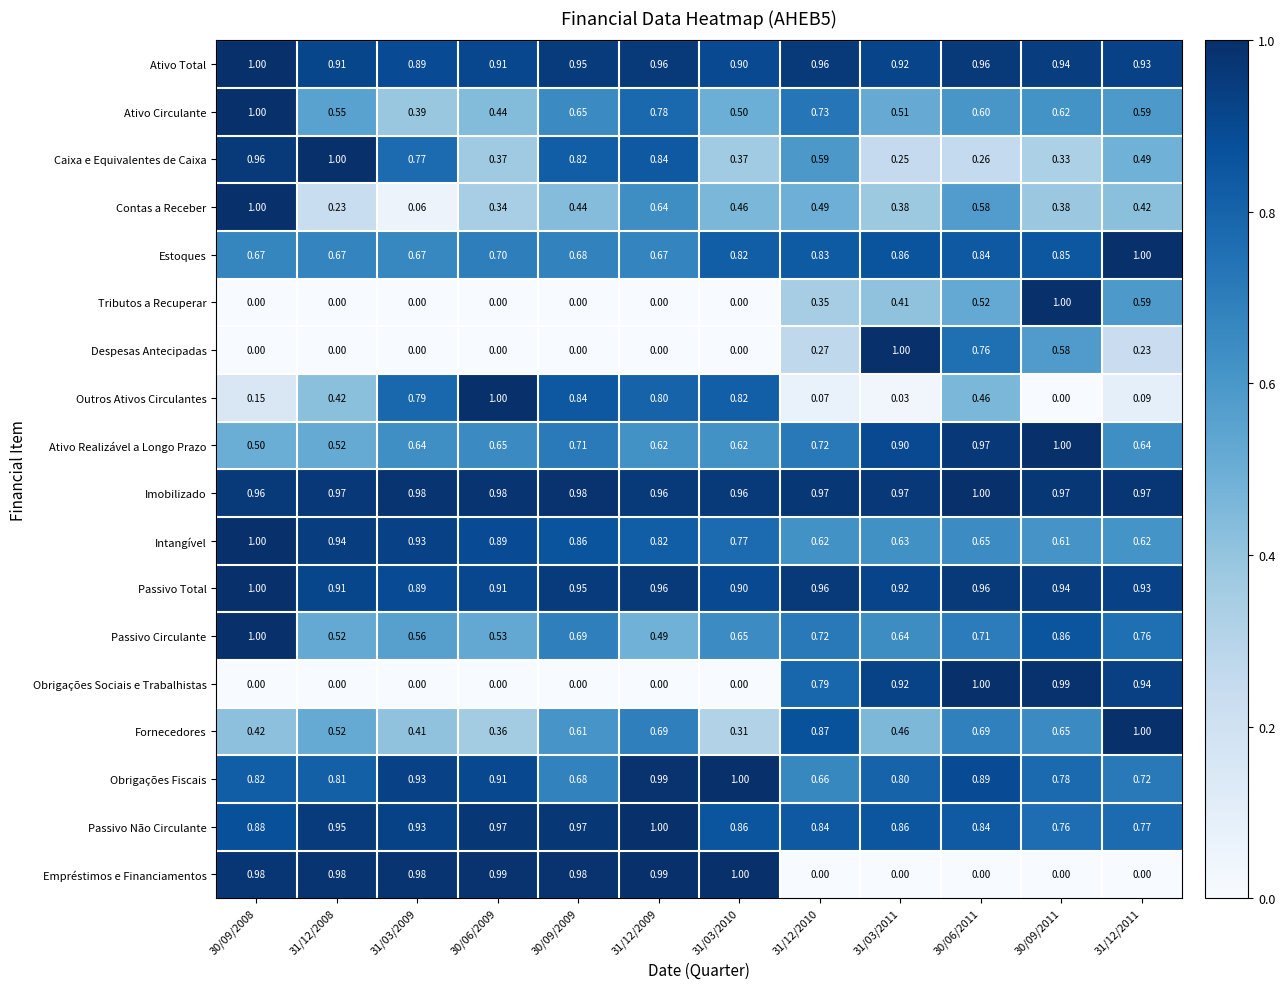

Which series changed the most between 31/12/2008 and 31/12/2010?

Empréstimos e Financiamentos